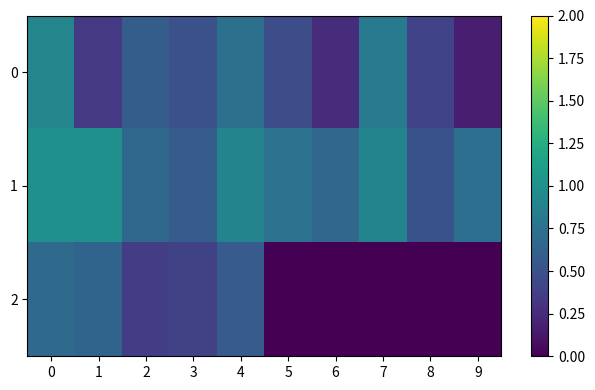

Which series has the widest spread of values?

row_0